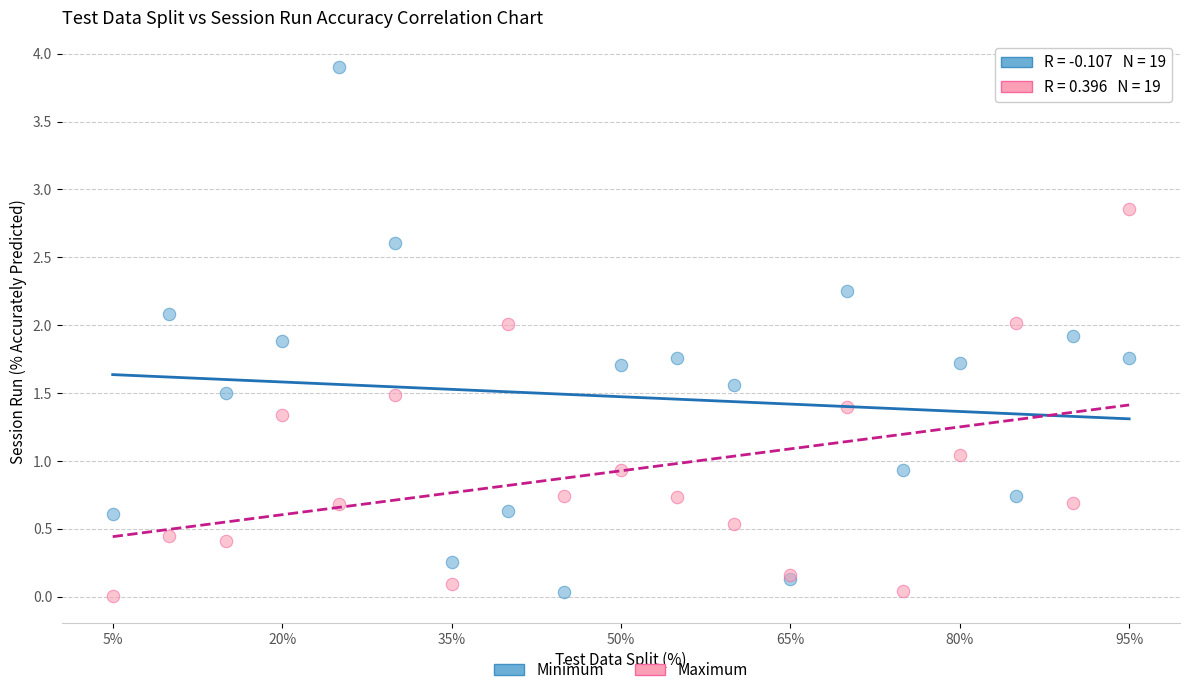

What is the X range (max minus min) for the scatter plot?

90.0